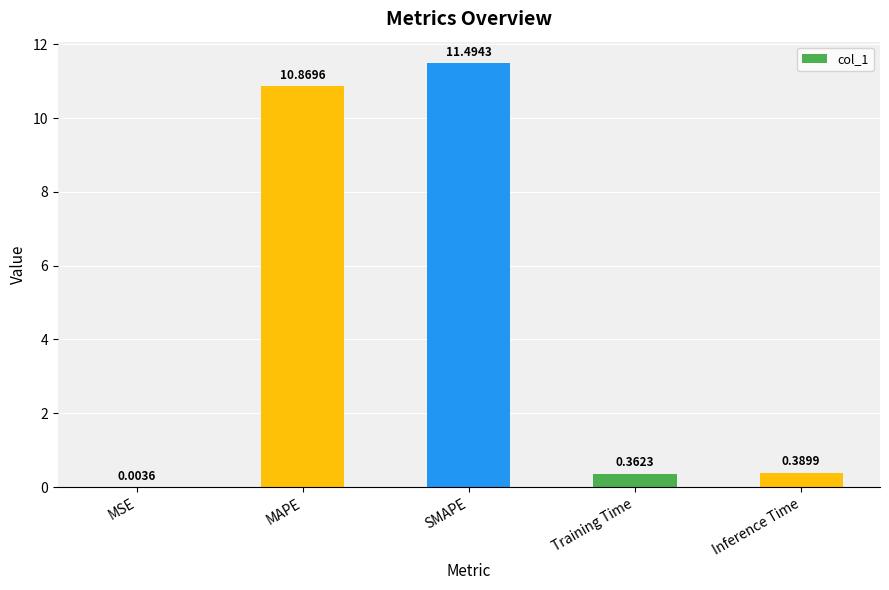

What is the average value?

4.6